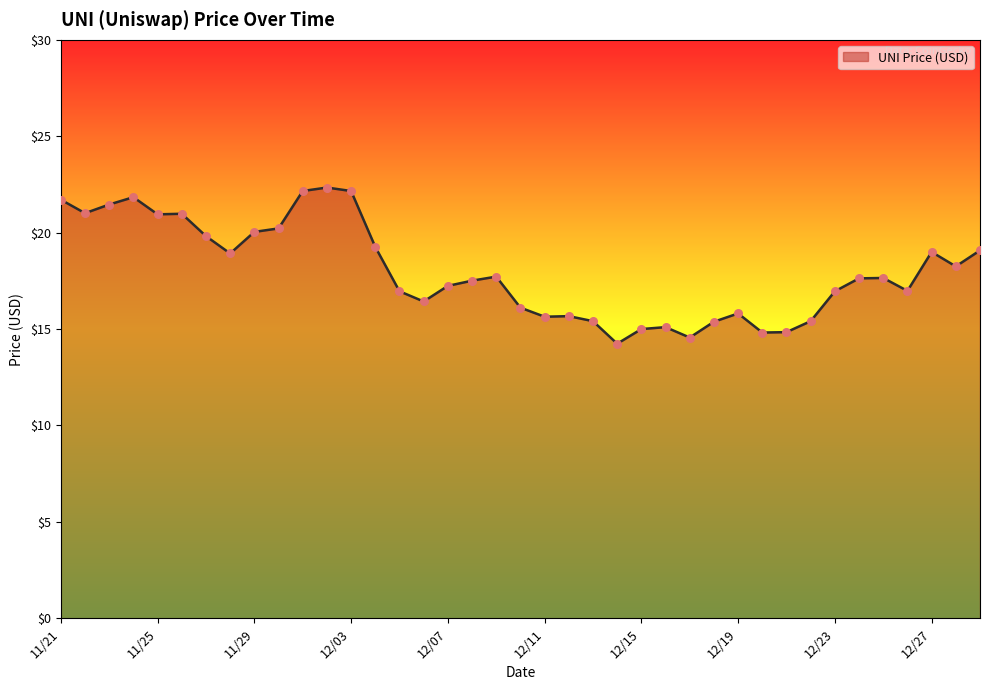

What is the smallest value displayed?

14.2